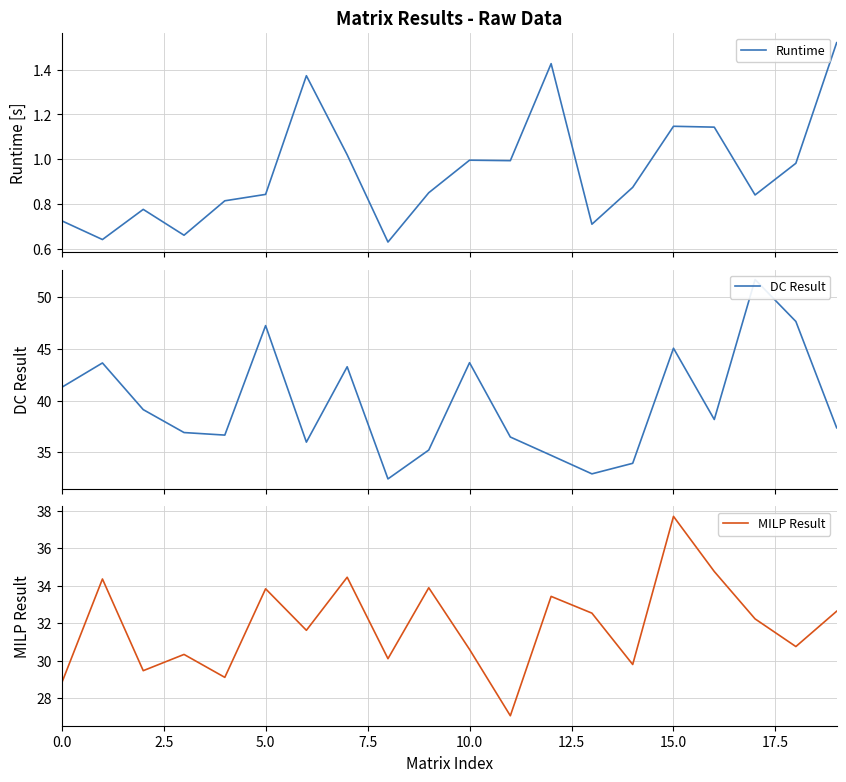

Between 14 and 19, which is larger?

19